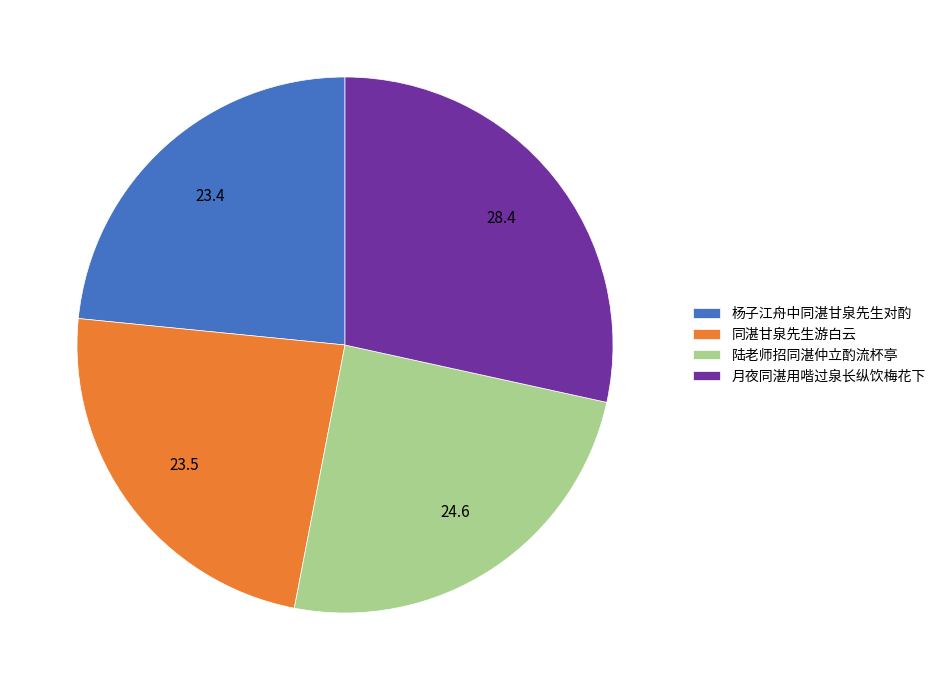

Combined, do 陆老师招同湛仲立酌流杯亭 and 同湛甘泉先生游白云 account for over 50%?

No